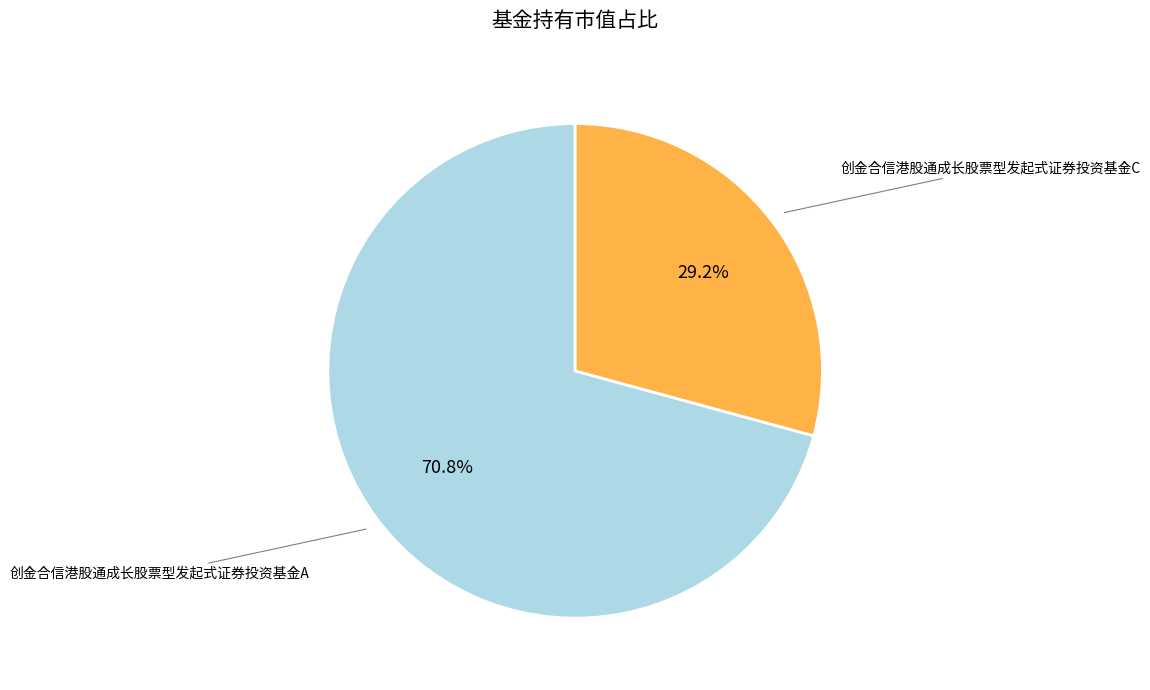

To the nearest percent, what is the difference between the largest and smallest slice percentages?

42%